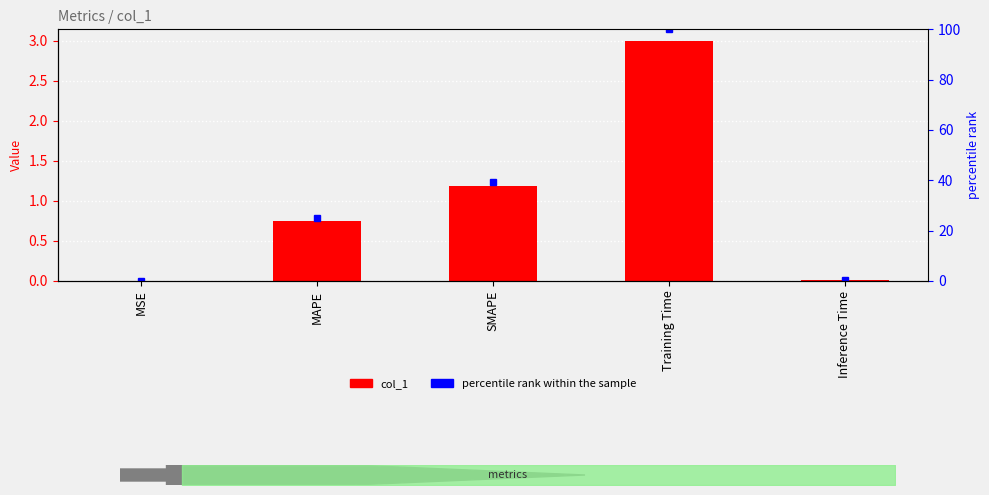

The percentile rank within the sample series shows 39.4 at SMAPE. True or false?

True